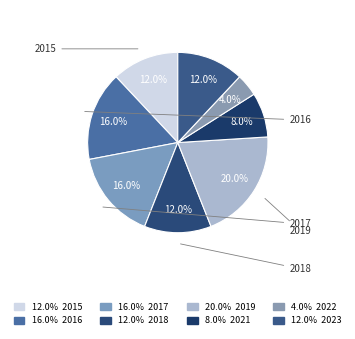

How many slices are in this pie chart?

8